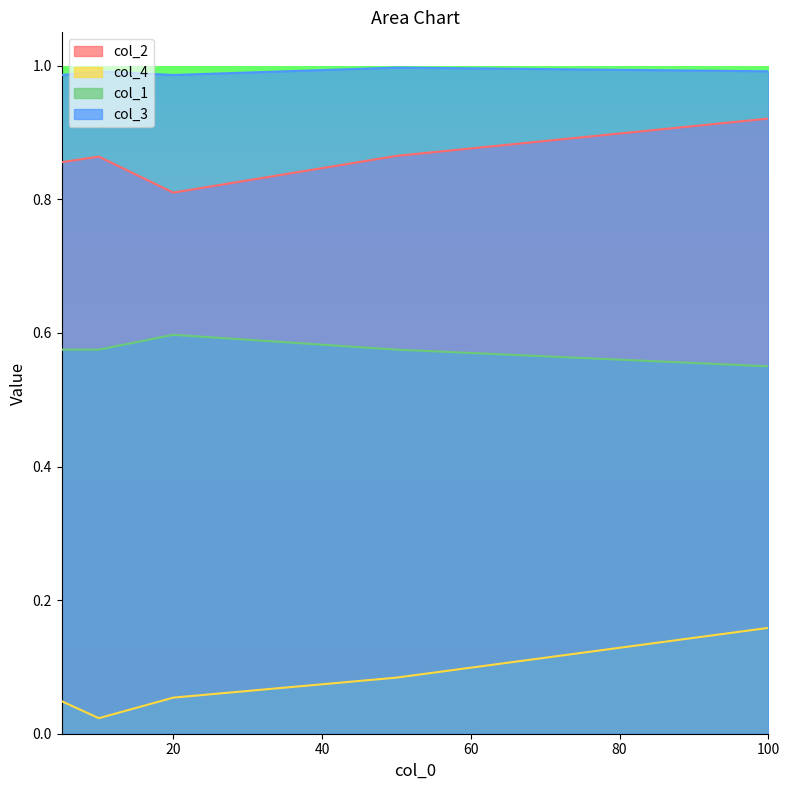

What is the approximate value of col_3 at 50?

1.0